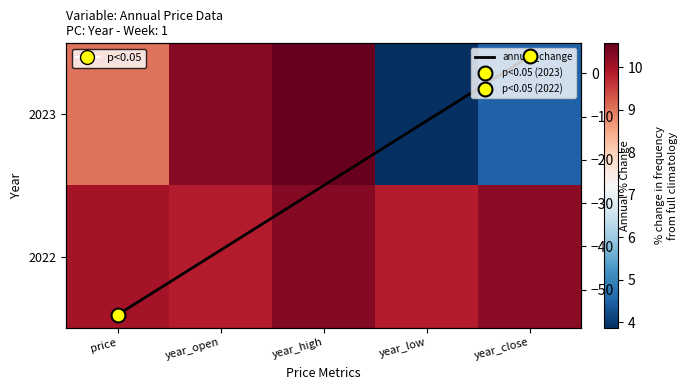

The 2022 series shows 10.3 at year_high. True or false?

True